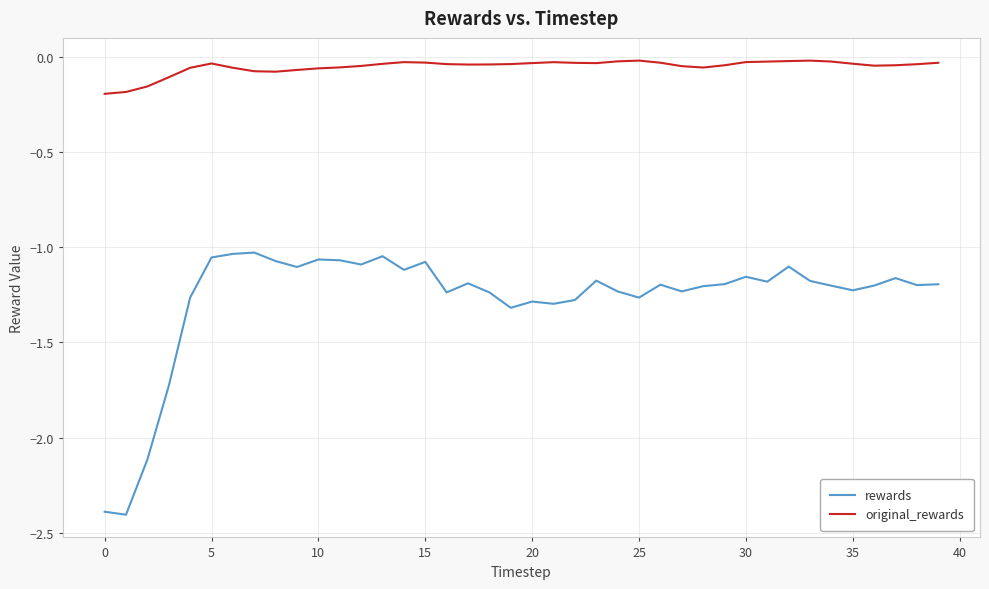

What are all the series names shown in the legend?

rewards, original_rewards